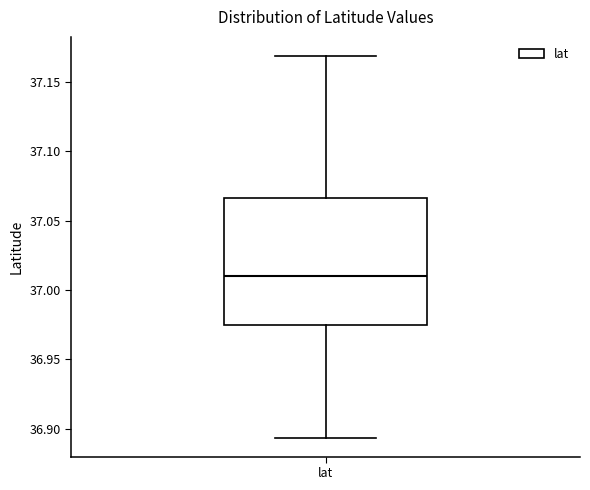

Read this box plot against the y-axis: the position of the median line, the range covered by the box, and the ends of both whiskers. The values are not printed on the chart, so give them approximately, as read against the axis.

median 37.010, box 36.975 to 37.065, whiskers 36.895 to 37.170